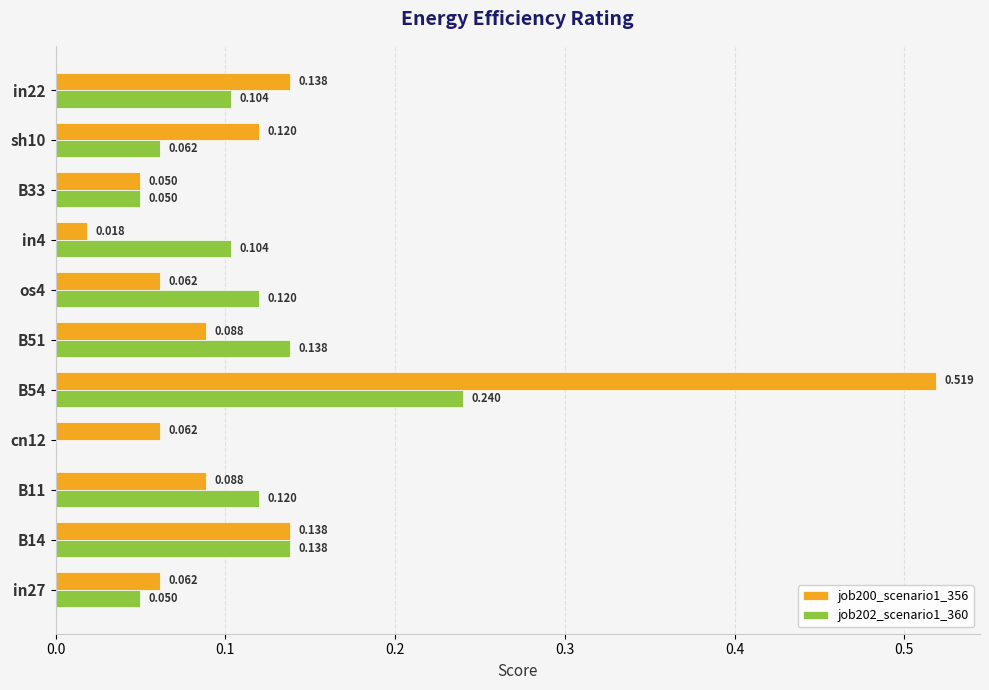

Where is job200_scenario1_356 nearest to the value 0?

in4